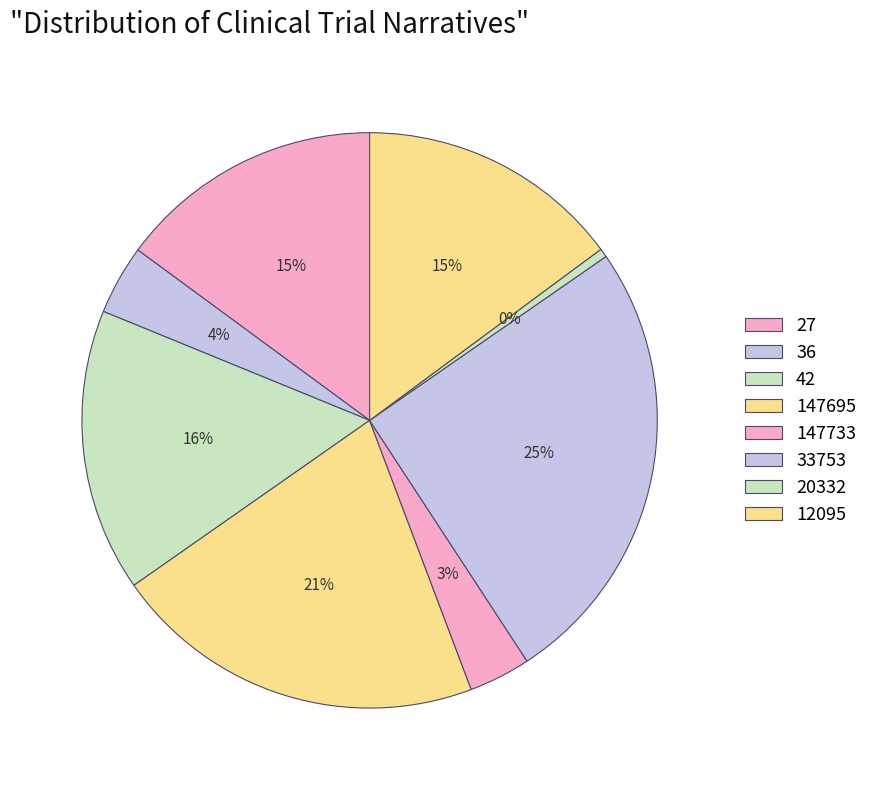

What portion of the pie excludes 33753?

74.6%